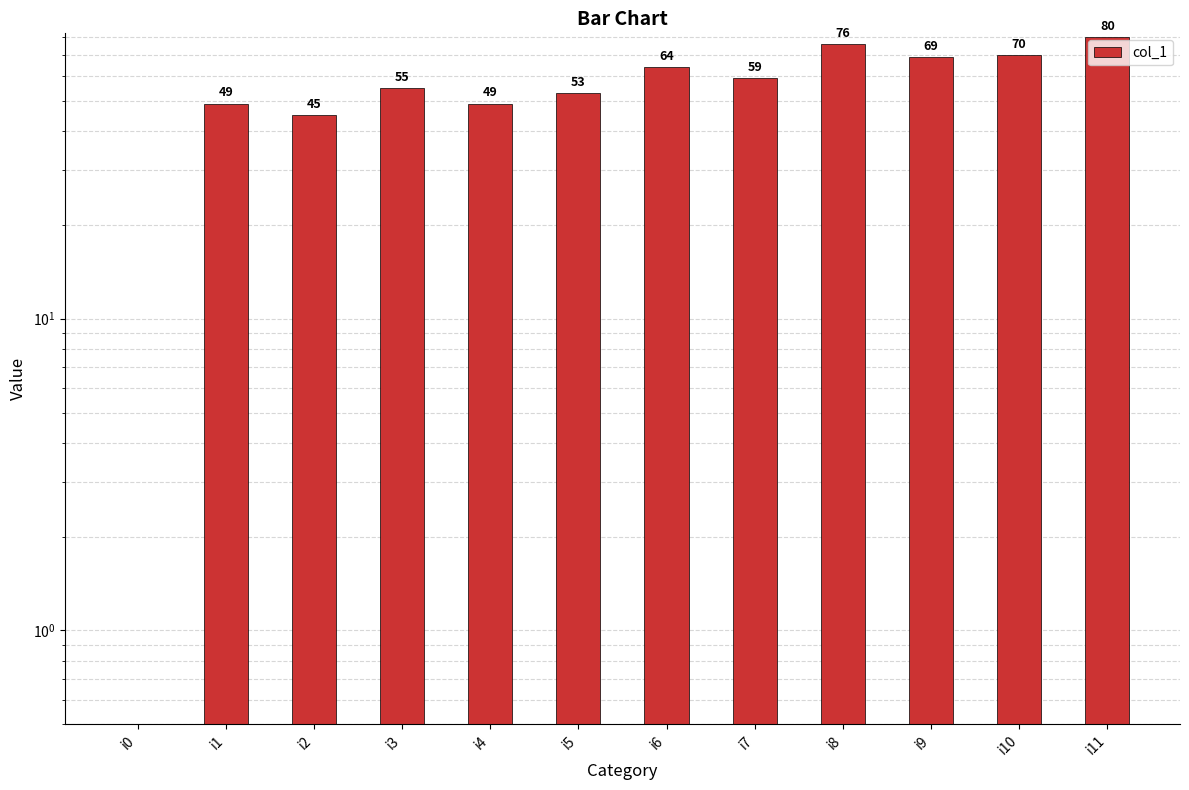

Reading left to right, extract all data points from this chart.

i0=0	i1=49	i2=45	i3=55	i4=49	i5=53	i6=64	i7=59	i8=76	i9=69	i10=70	i11=80